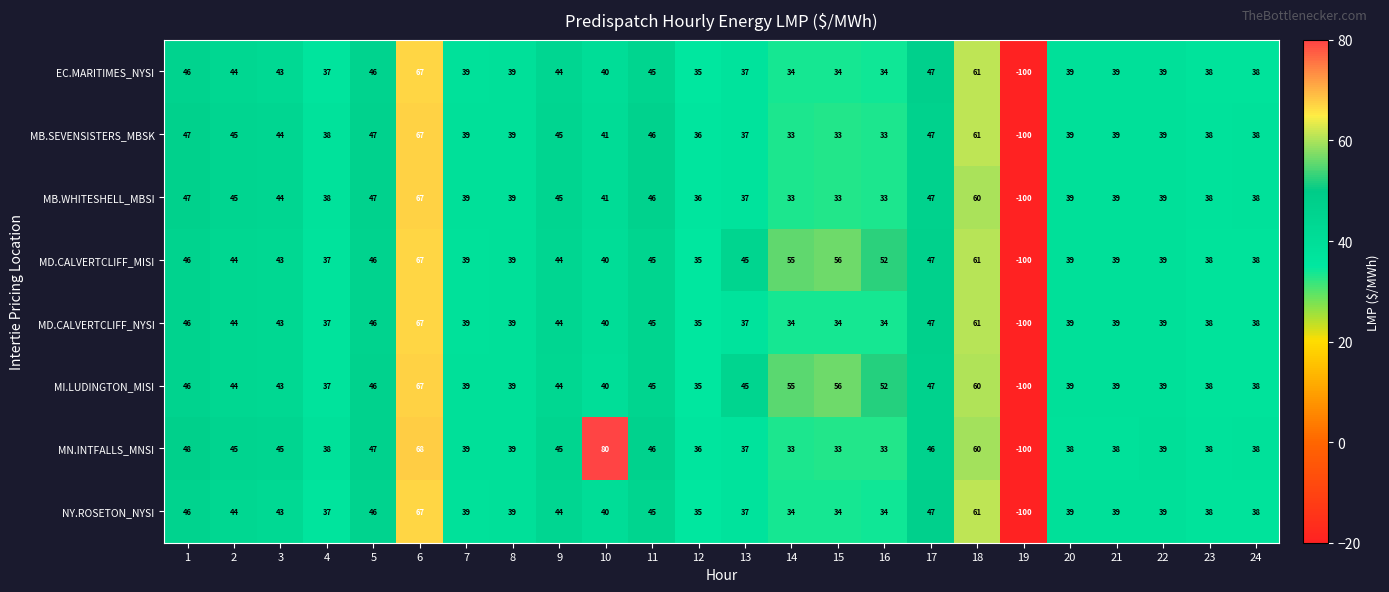

Where is MD.CALVERTCLIFF_MISI nearest to the value -16?

12